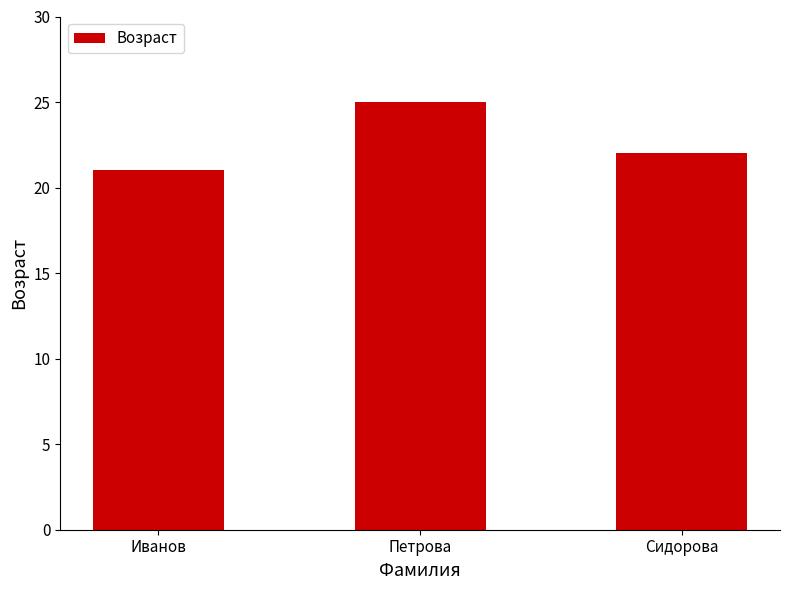

What is the smallest value displayed?

21